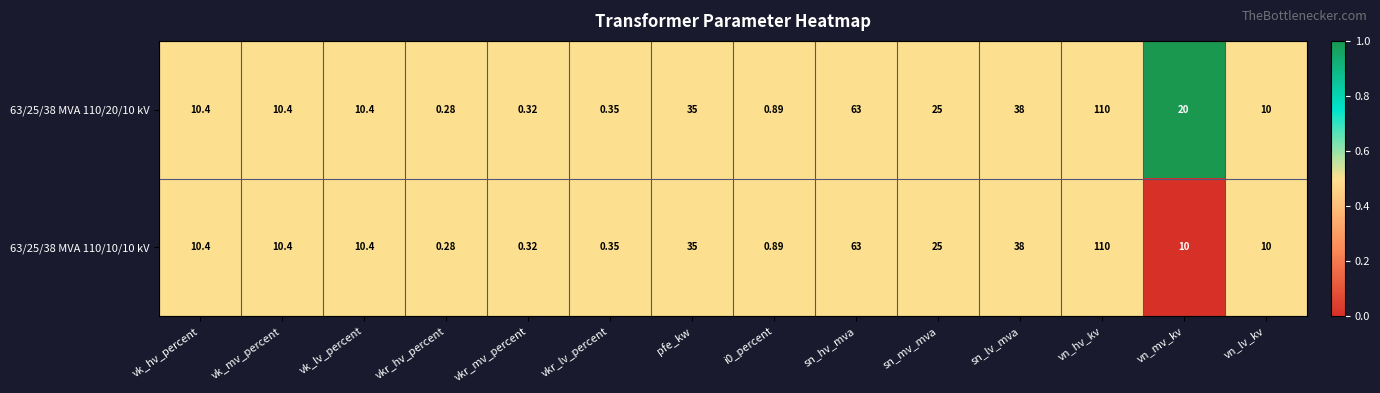

Is the value of 63/25/38 MVA 110/10/10 kV at i0_percent greater than the value of 63/25/38 MVA 110/20/10 kV at vkr_hv_percent?

Yes